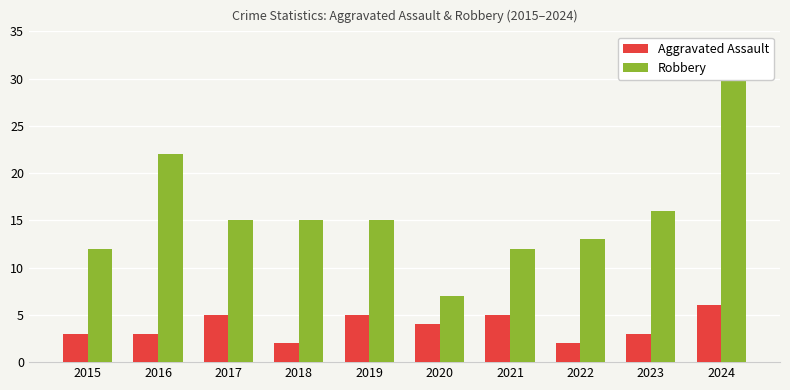

Reading left to right, extract all data points from this chart.

Aggravated Assault: 2015=3	2016=3	2017=5	2018=2	2019=5	2020=4	2021=5	2022=2	2023=3	2024=6
Robbery: 2015=12	2016=22	2017=15	2018=15	2019=15	2020=7	2021=12	2022=13	2023=16	2024=30